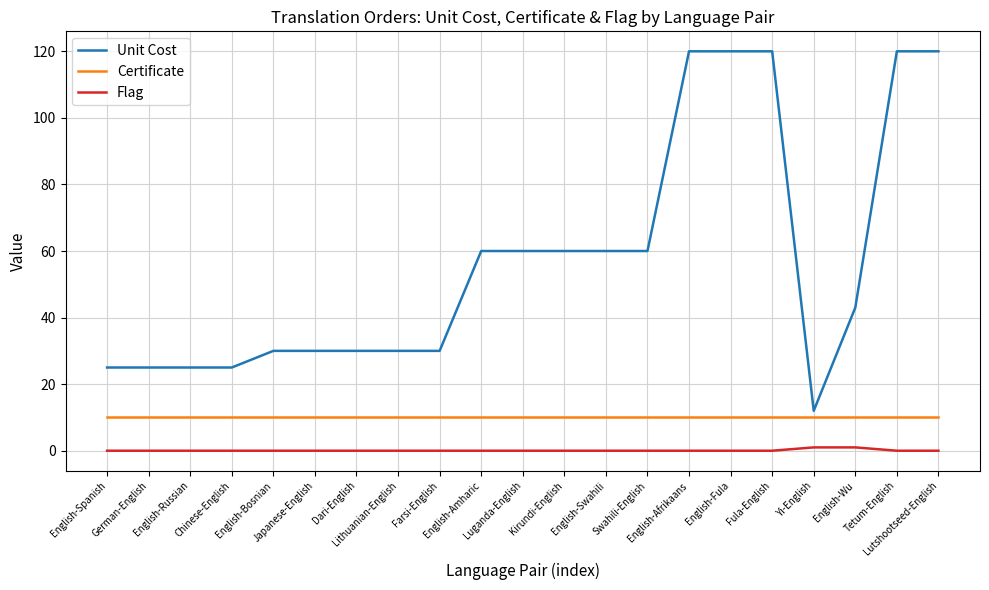

Is it true that Certificate equals 10 at Japanese-English?

True